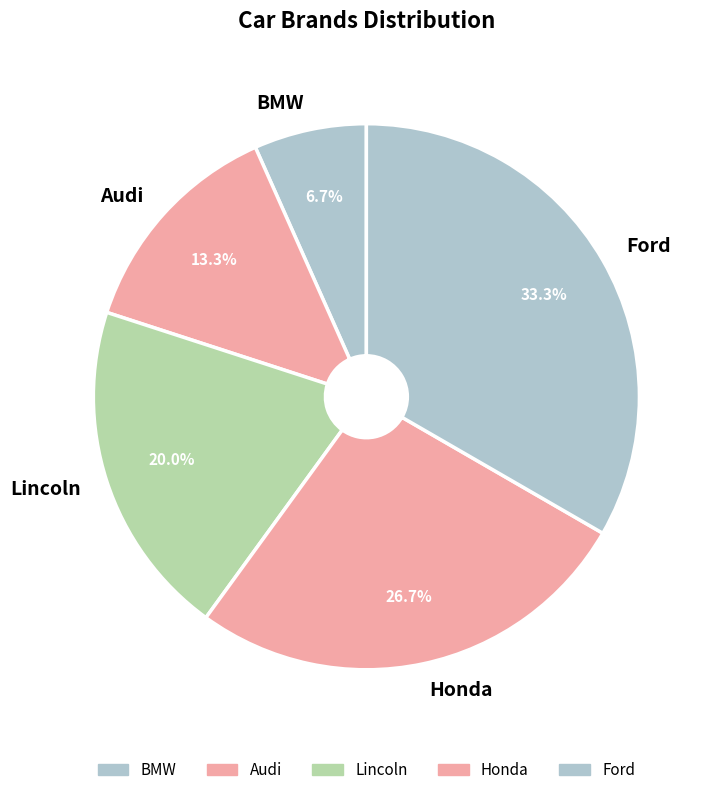

True or false: BMW accounts for 21% of the total.

False